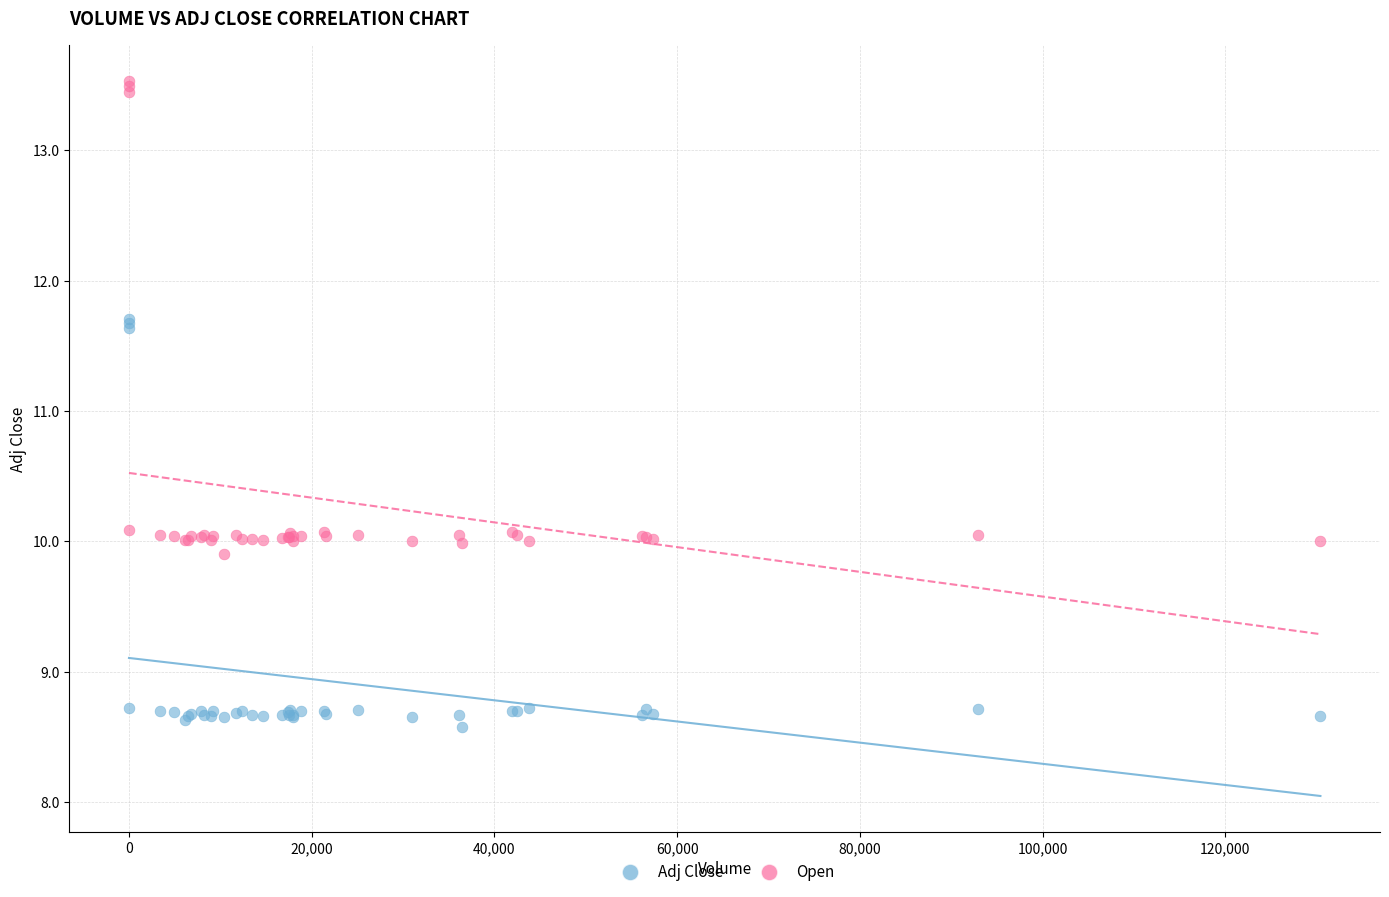

Which series contains the lowest Y value?

Adj Close